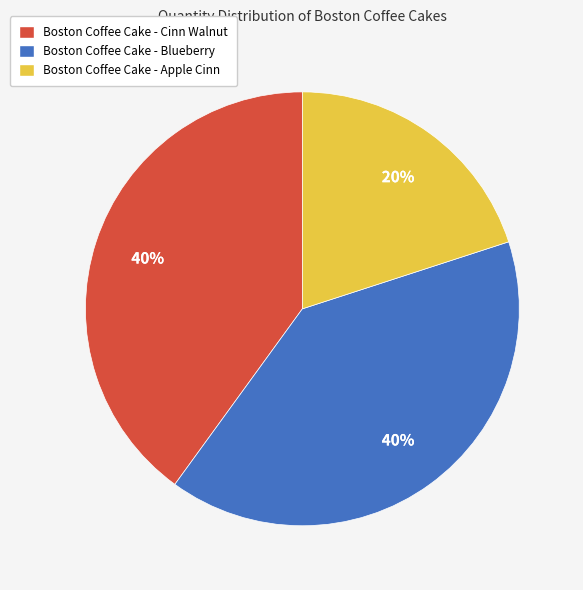

Approximately how many times larger is the value at Boston Coffee Cake - Apple Cinn compared to Boston Coffee Cake - Blueberry?

0.5